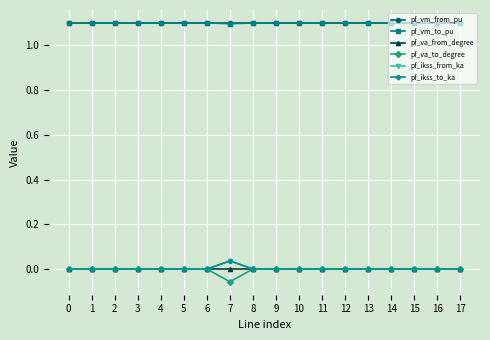

Is this an area chart (filled region under the line)?

No